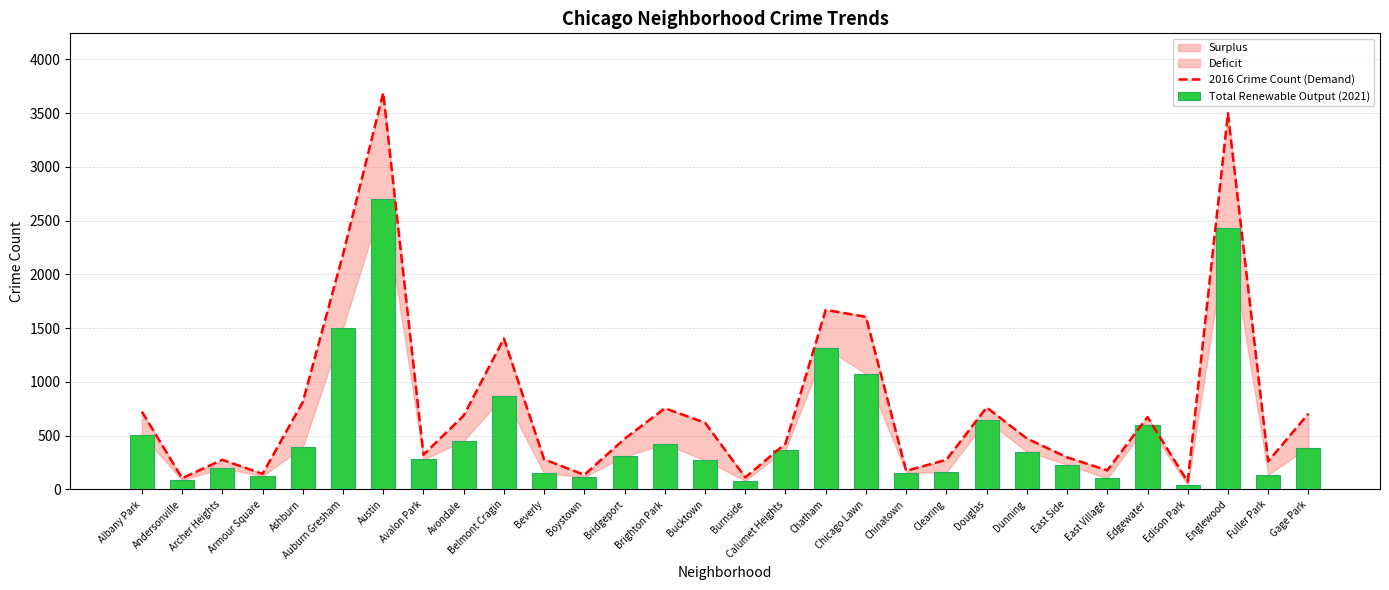

What are all the series names shown in the legend?

2016 Crime Count (Demand), Total Renewable Output (2021)